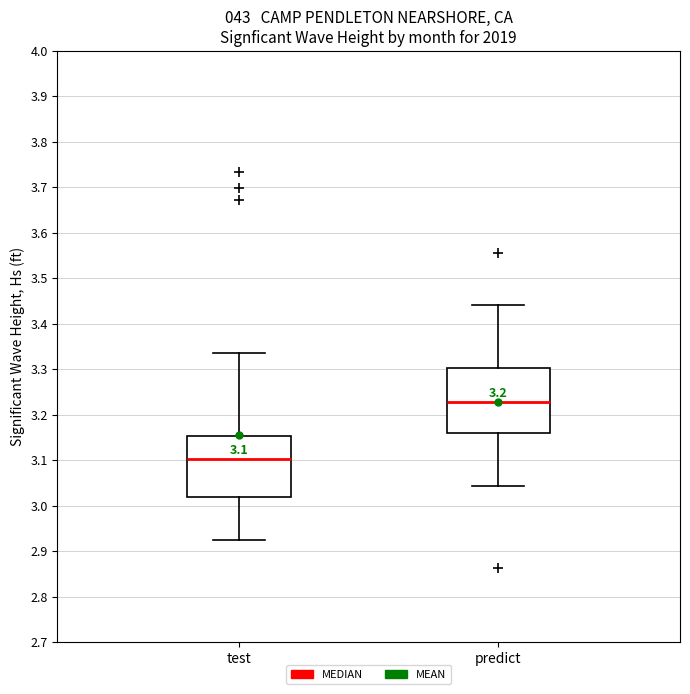

Which box has the lowest median line?

test